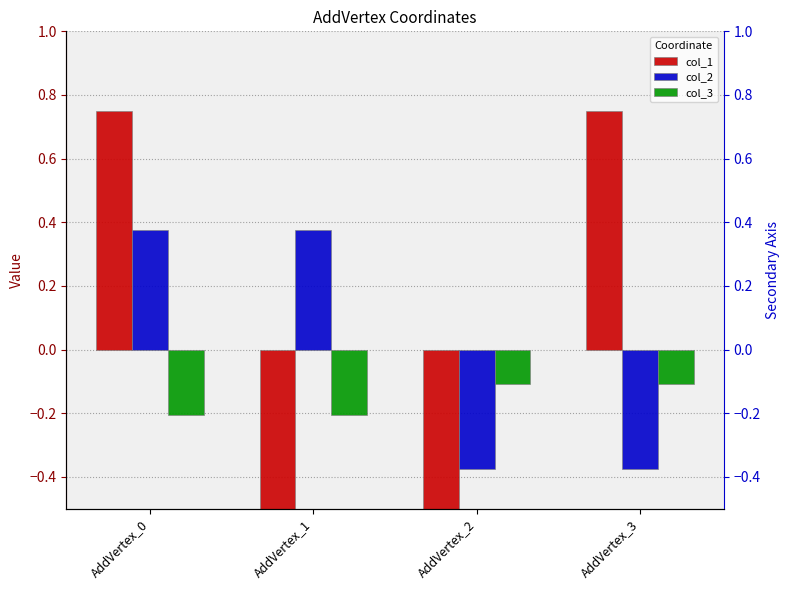

Which series has the widest spread of values?

col_1